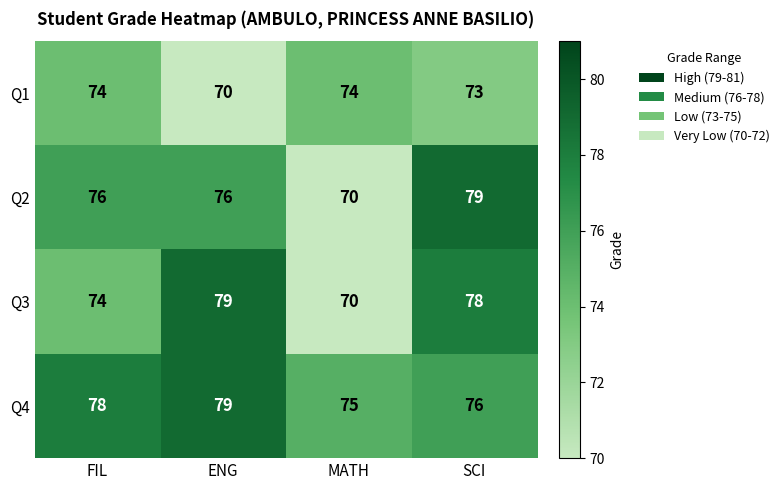

The value of Q4 at MATH is 75. True or false?

True